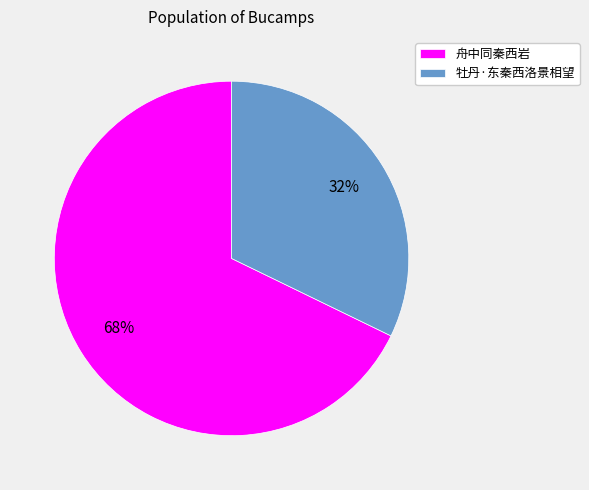

The 舟中同秦西岩 slice represents 59% of the pie. True or false?

False